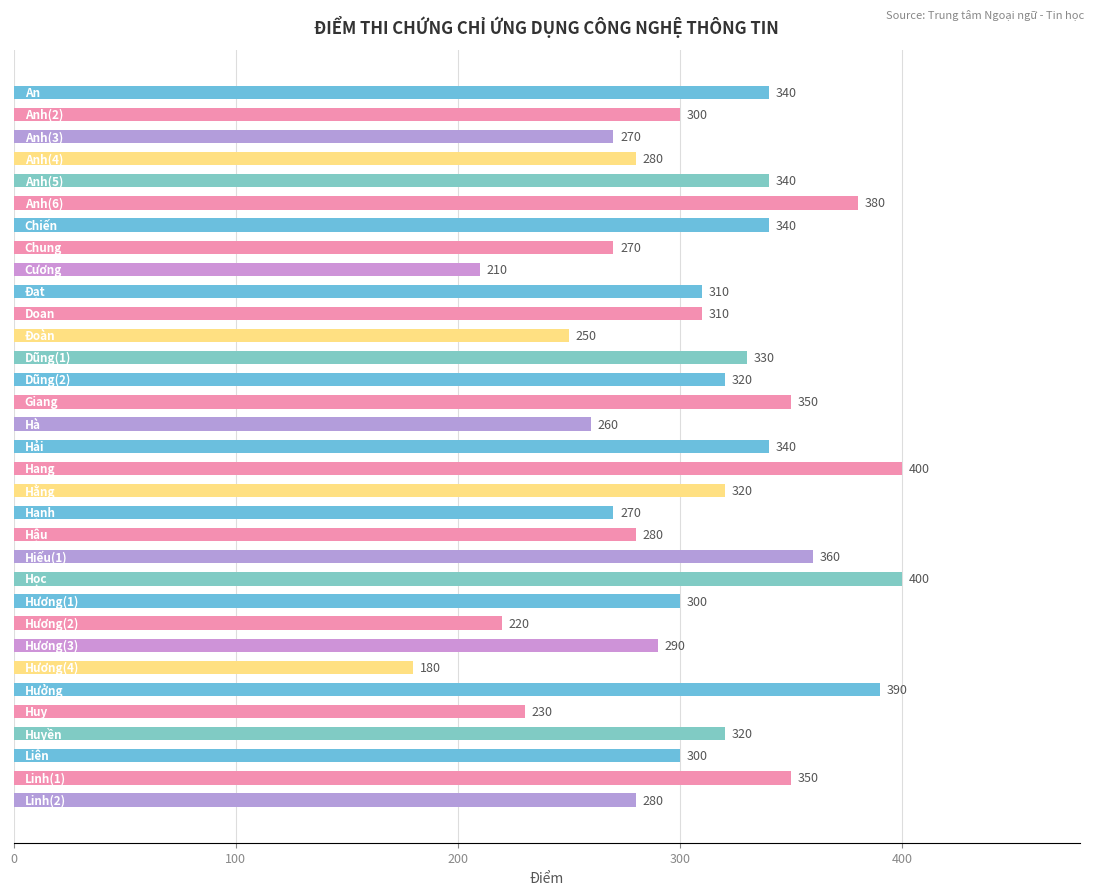

What is the sum of all values?

10090